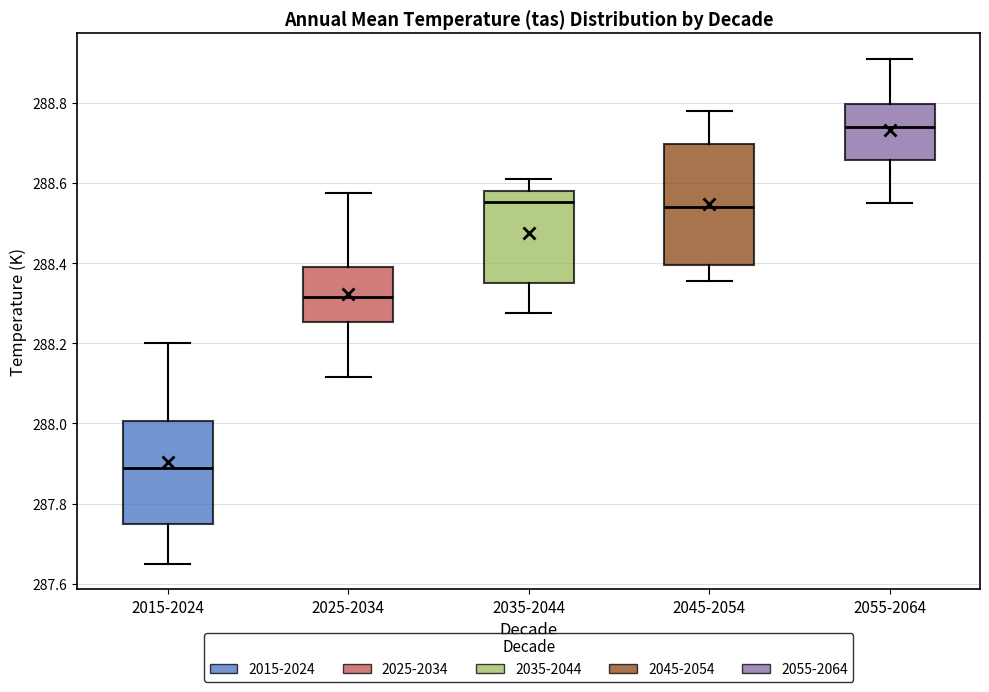

Comparing the boxes themselves (not the whiskers), which one is the tallest?

2045-2054